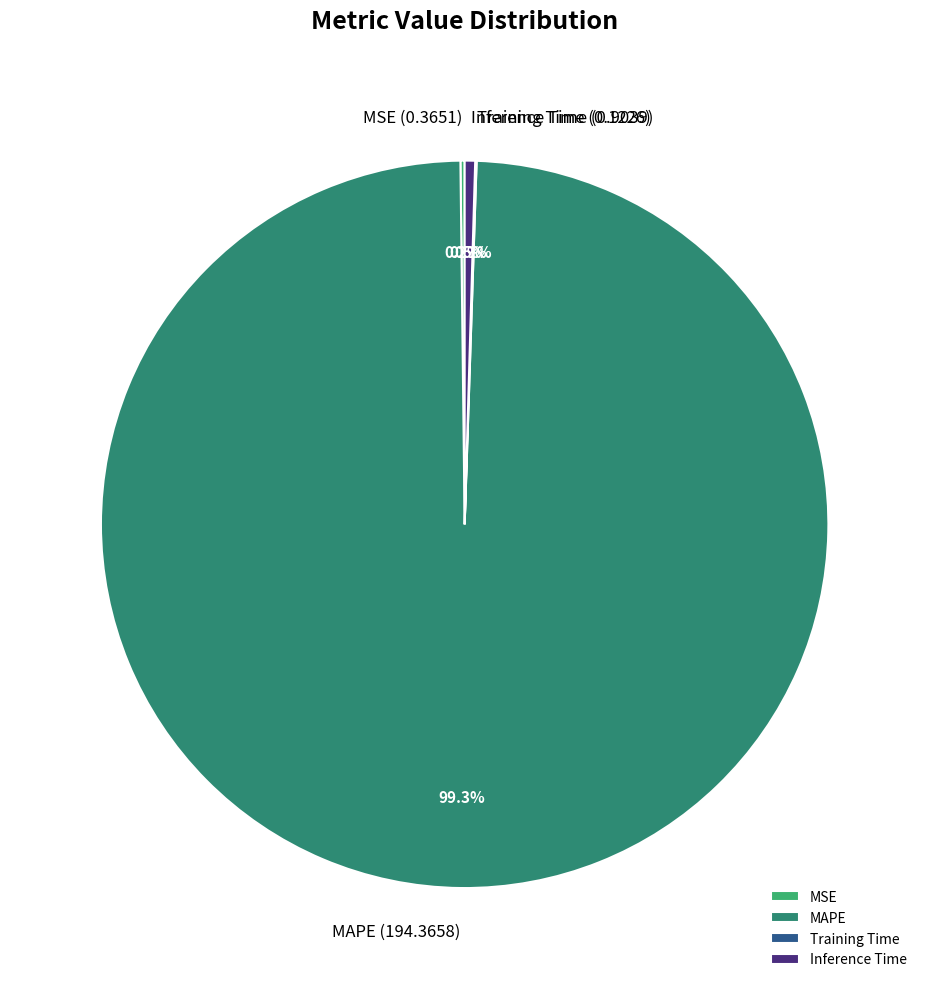

Which slice is the largest?

MAPE